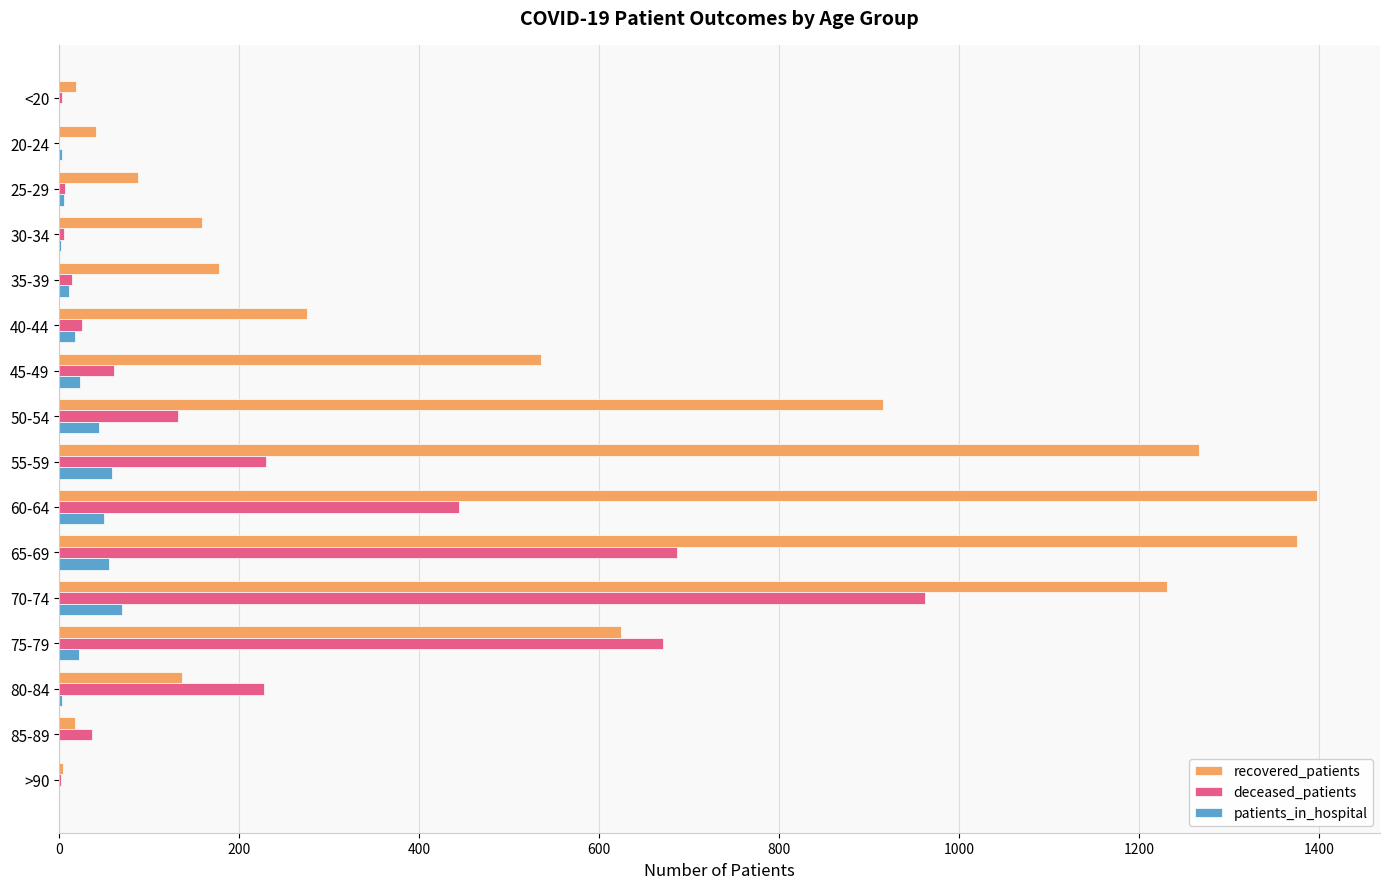

True or false: deceased_patients has a value of 14 at 35-39.

True